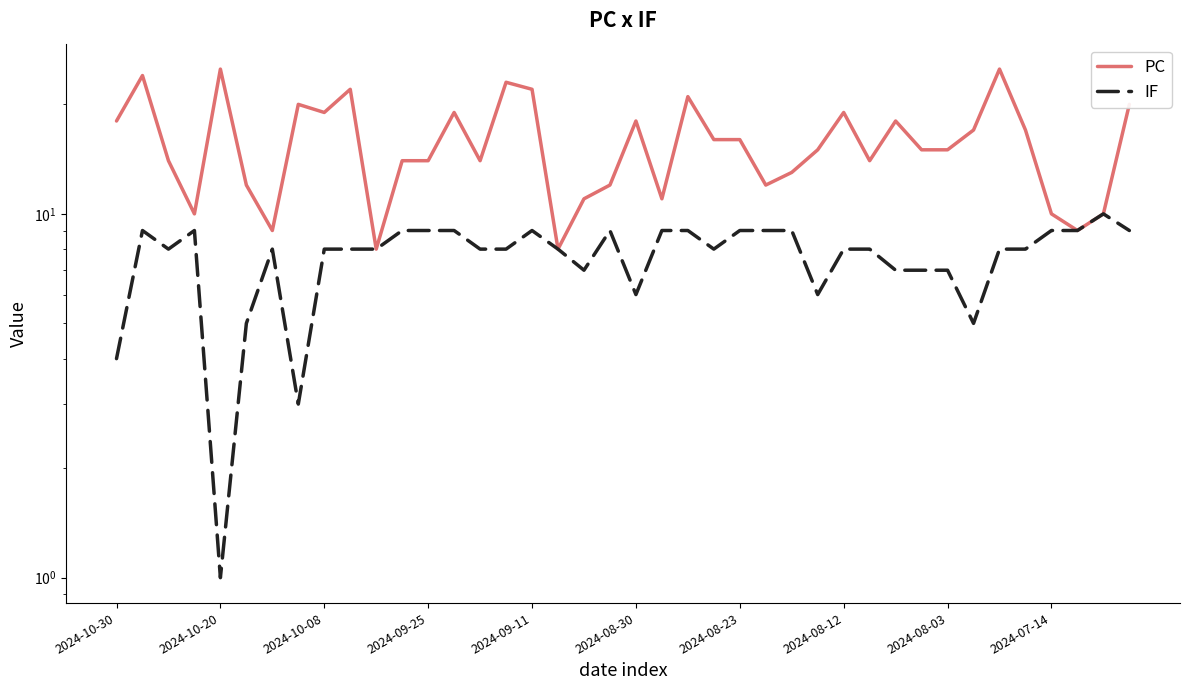

Reading left to right, list all the values displayed in this chart.

PC: 18	24	14	10	25	12	9	20	19	22	8	14	14	19	14	23	22	8	11	12	18	11	21	16	16	12	13	15	19	14	18	15	15	17	25	17	10	9	10	20
IF: 4	9	8	9	1	5	8	3	8	8	8	9	9	9	8	8	9	8	7	9	6	9	9	8	9	9	9	6	8	8	7	7	7	5	8	8	9	9	10	9